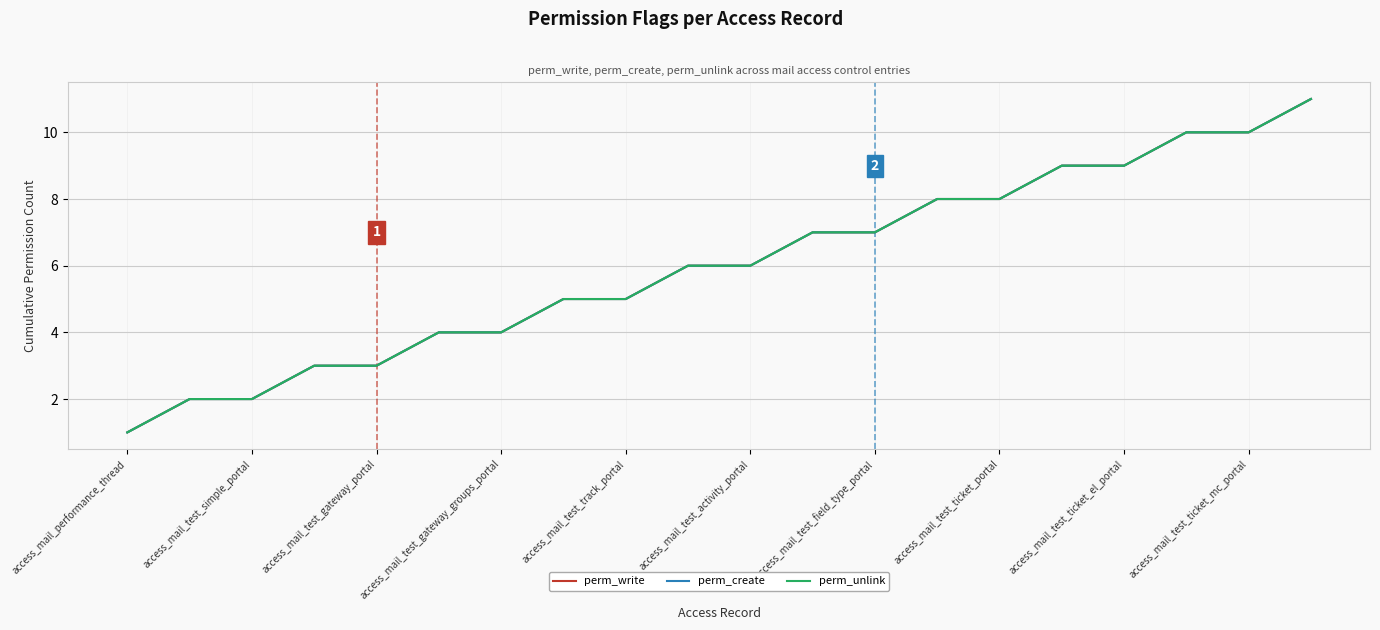

Does the chart display data point markers on the line(s)?

No